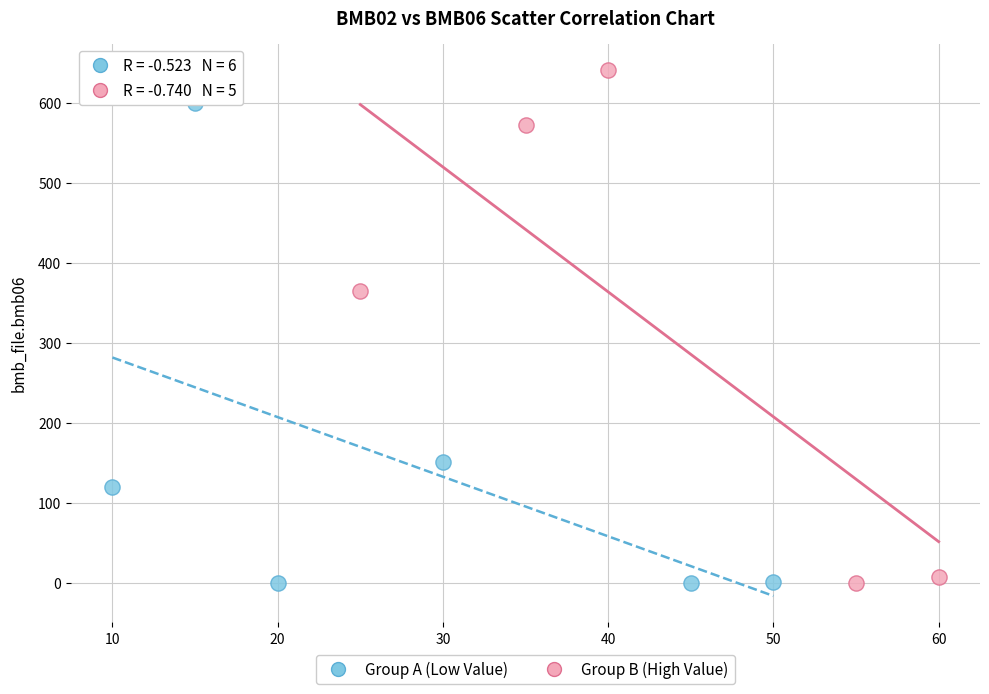

Which series reaches the maximum Y coordinate?

Group B (High Value)